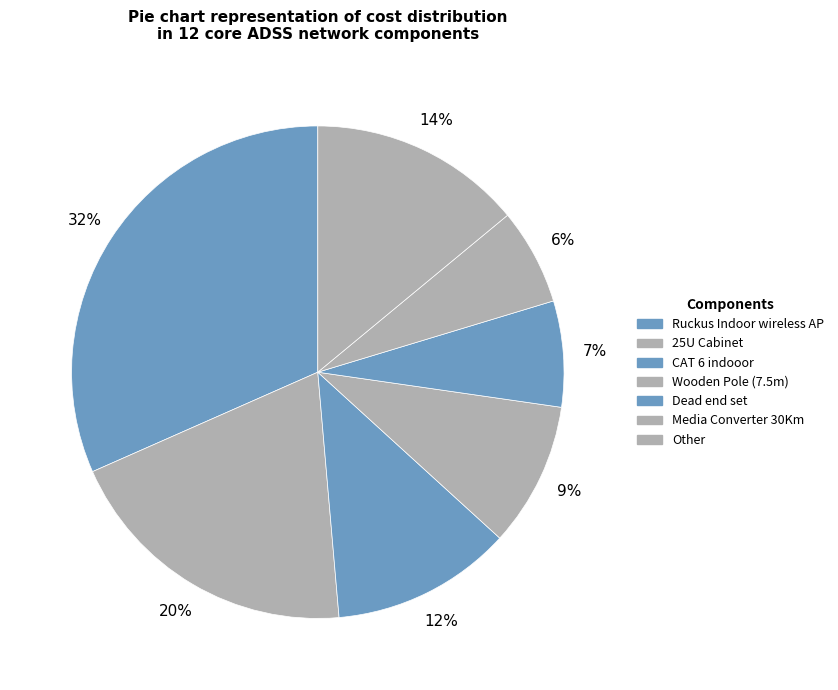

How many slices are in this pie chart?

7